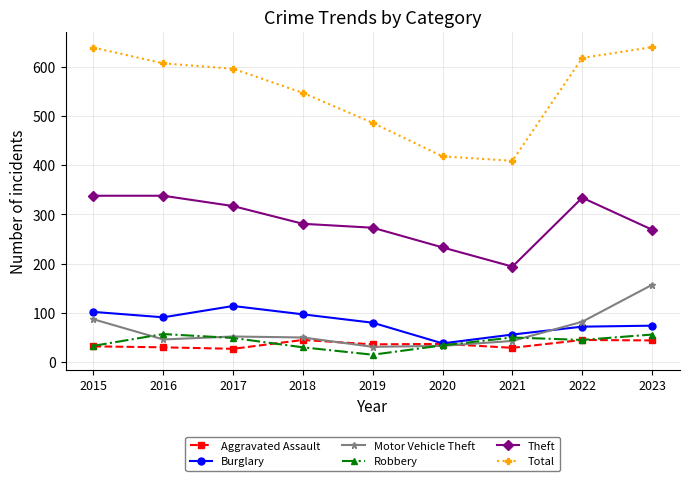

Where is the first local maximum for Burglary?

2017